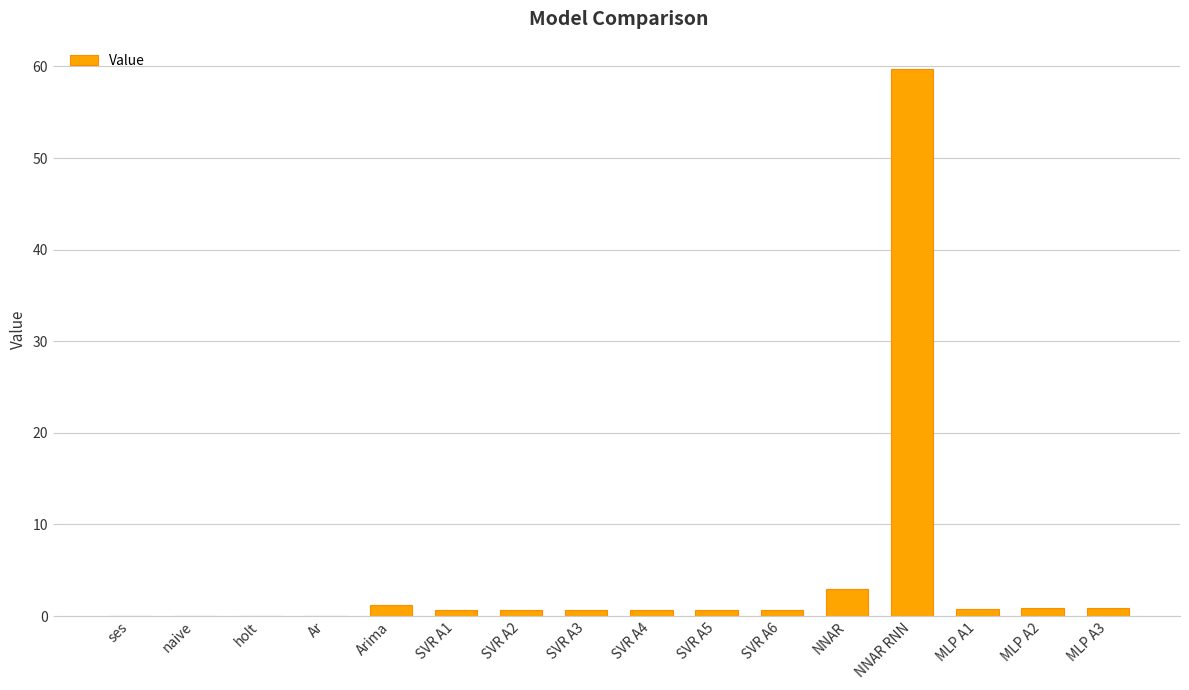

What is the sum of all values?

70.1